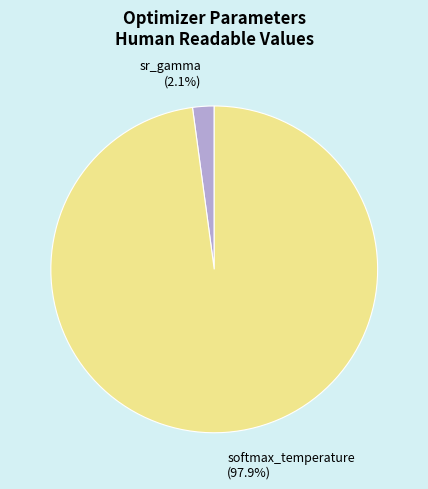

Is there any slice that represents more than half of the pie?

Yes